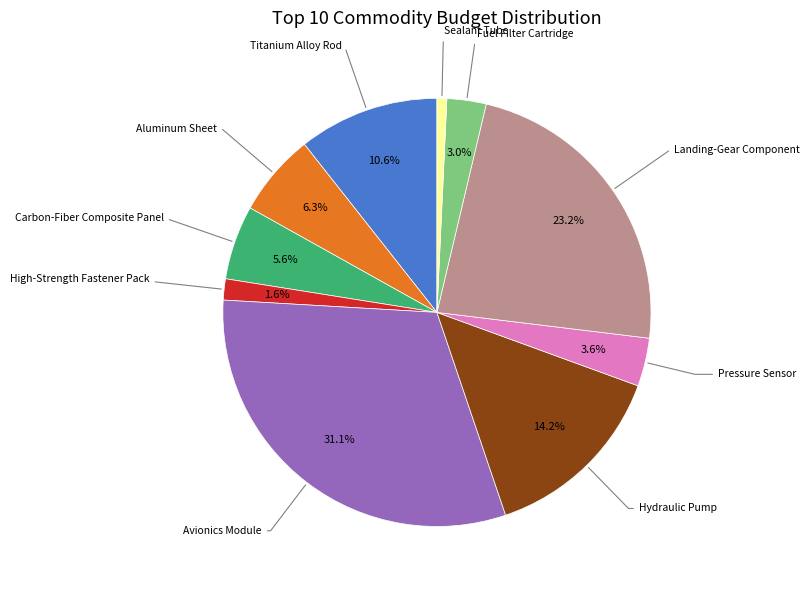

Which category has the smallest portion of the pie?

Sealant Tube